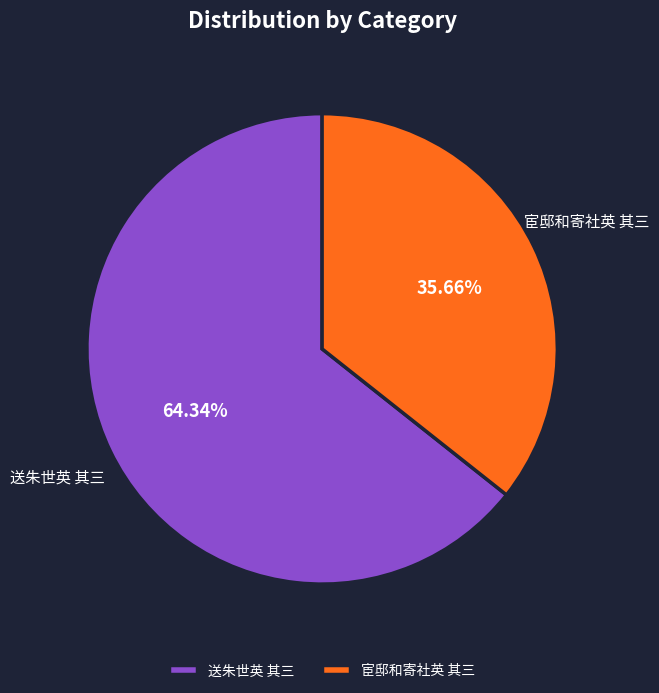

How many segments does this pie chart have?

2